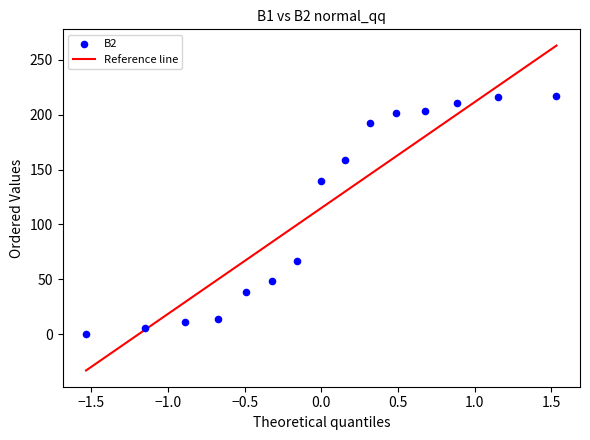

What is the range of Y values (max minus min)?

216.3